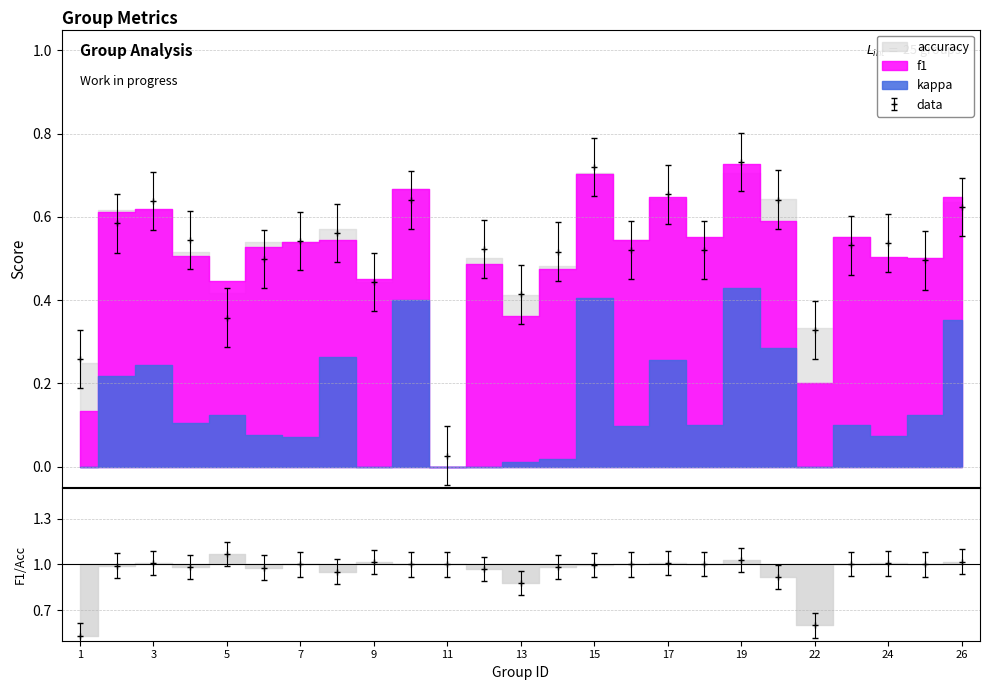

True or false: kappa and accuracy intersect in this chart.

False